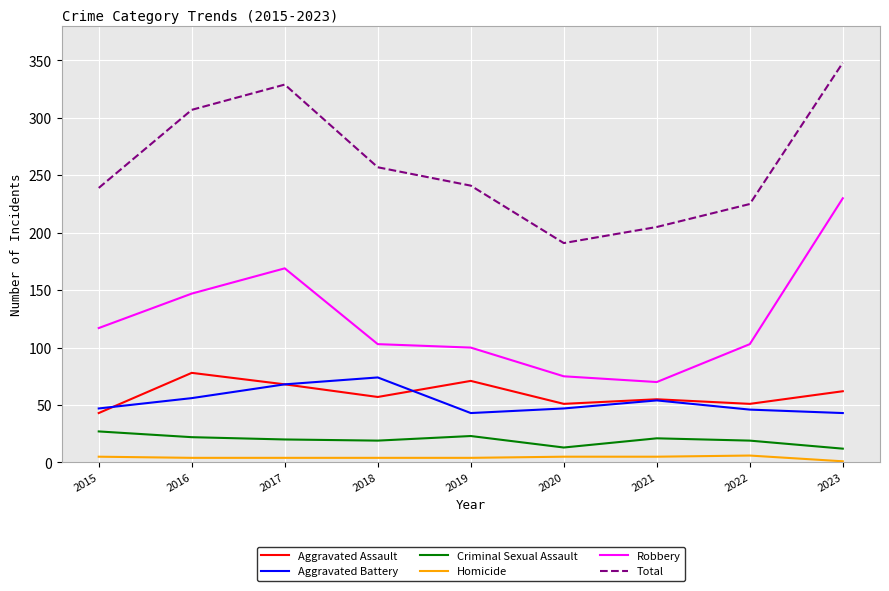

The Aggravated Battery series shows 13 at 2023. True or false?

False